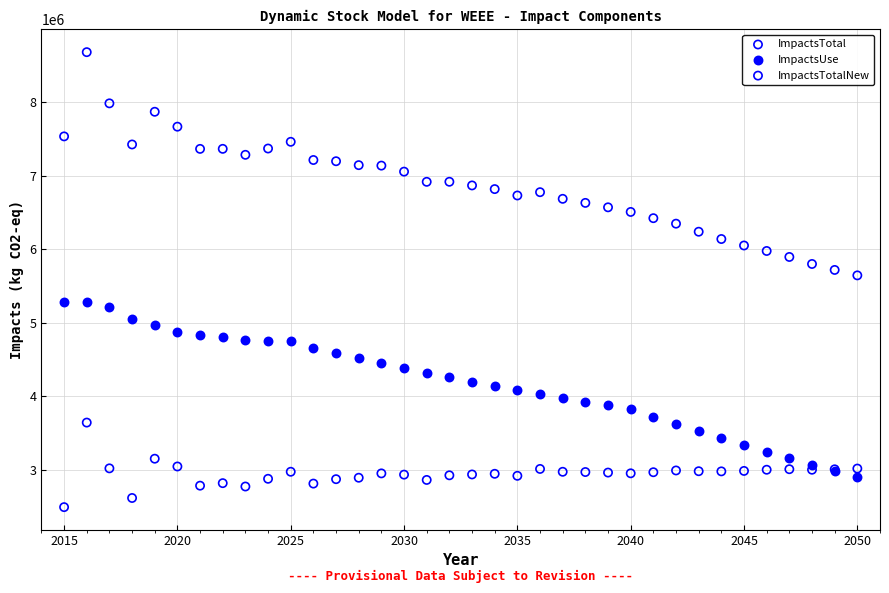

Which series has the widest spread of Y values?

ImpactsTotal